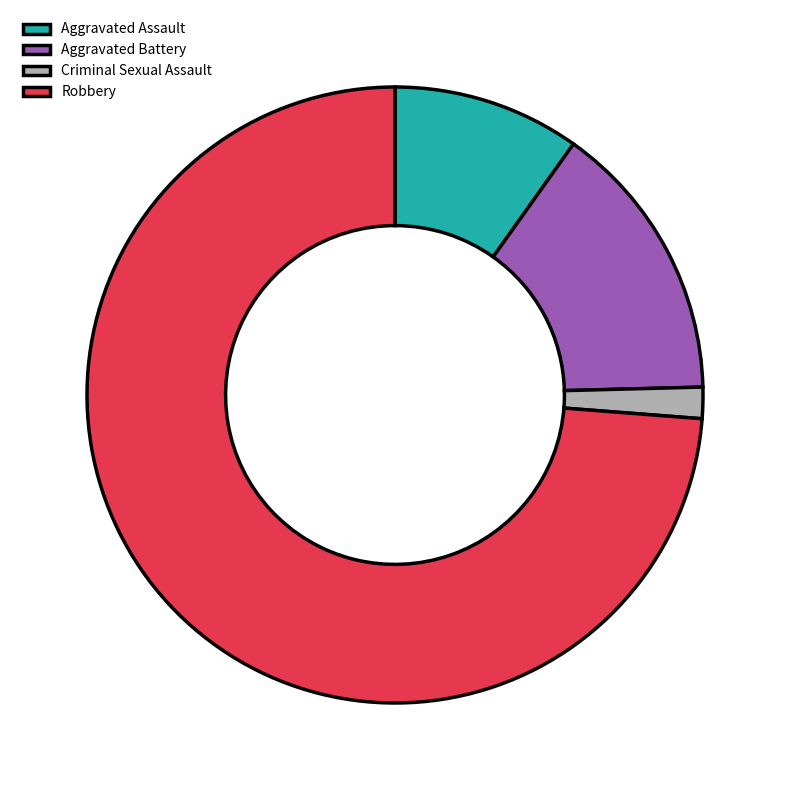

Which slice is the smallest?

Criminal Sexual Assault